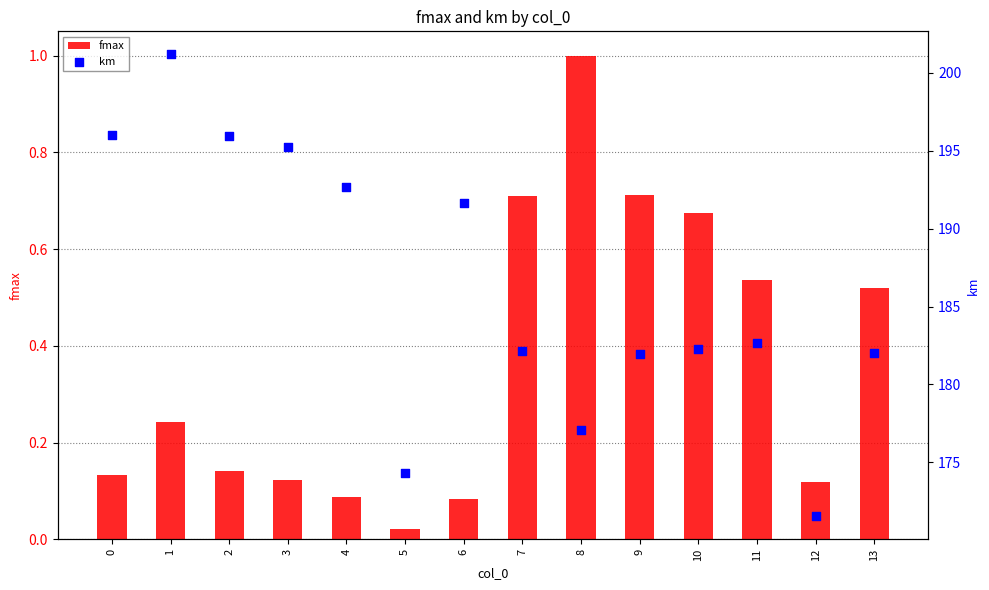

At which category is the sum across all series the highest?

1